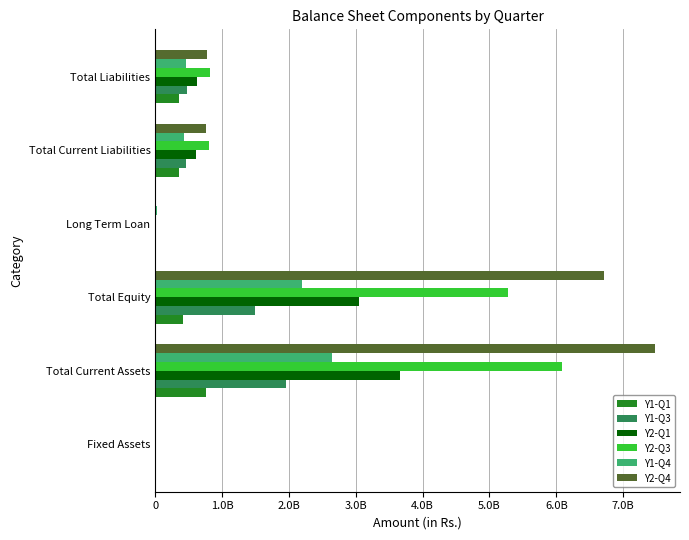

Where is Y1-Q3 nearest to the value 985864381?

Total Liabilities